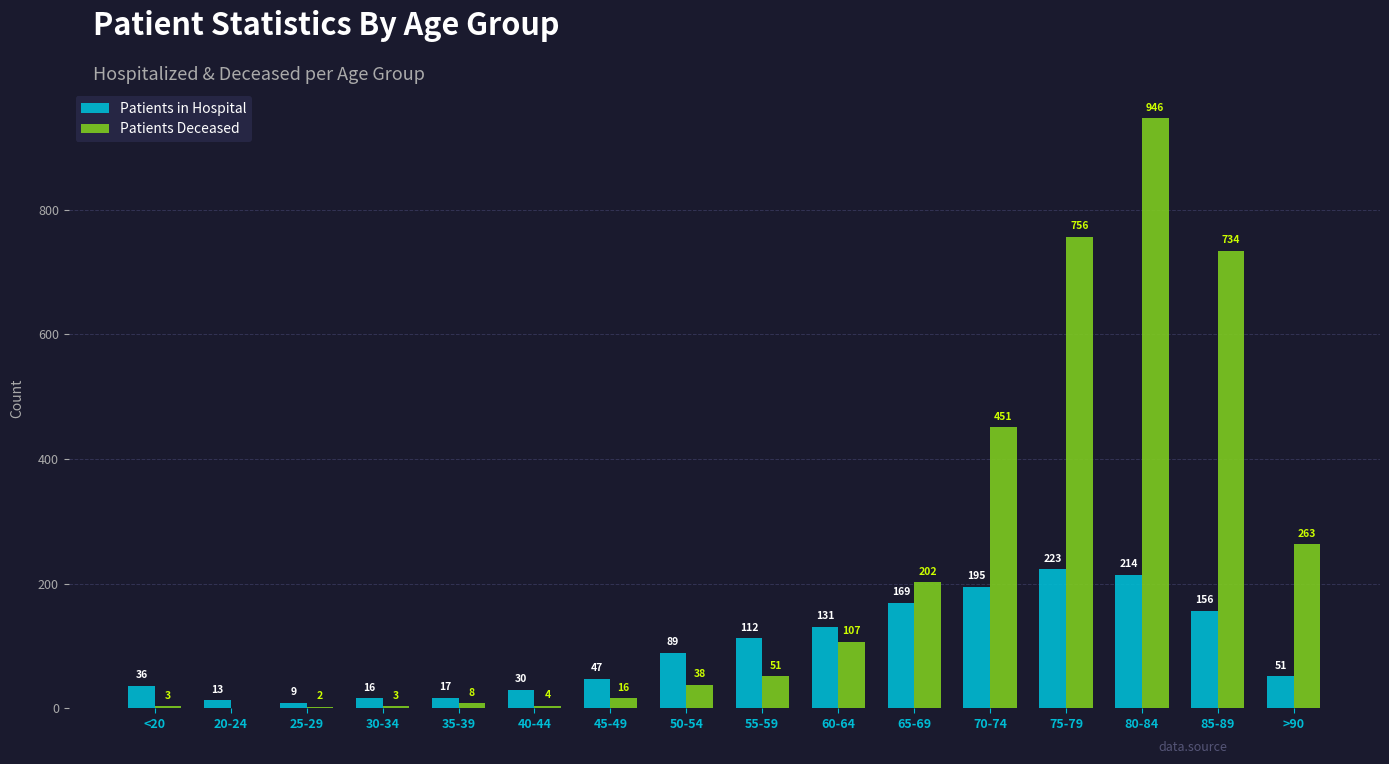

What is the maximum value shown in the chart?

946